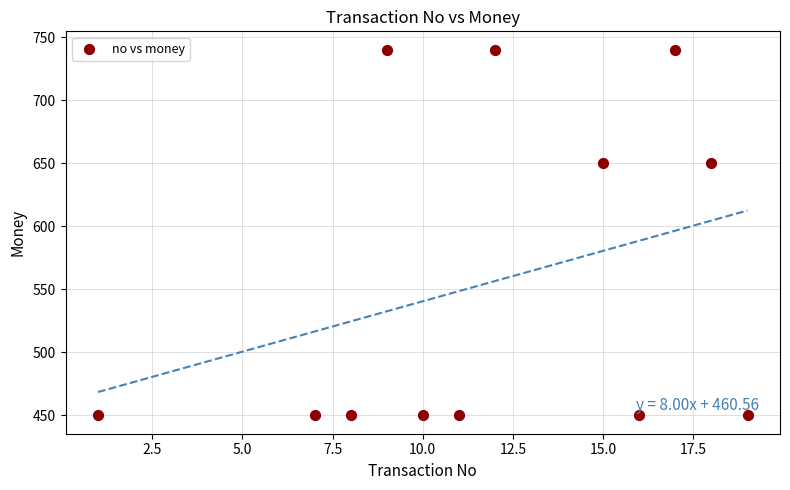

What is the range of X values (max minus min)?

18